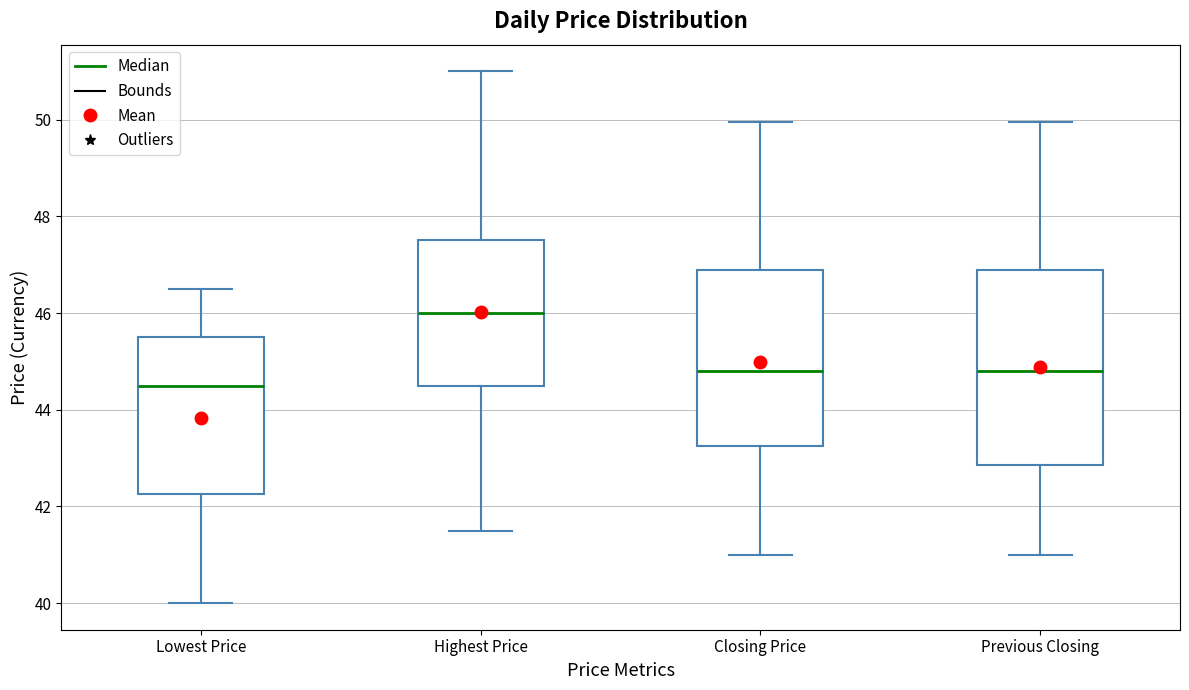

Which box's median line is the lowest?

Lowest Price